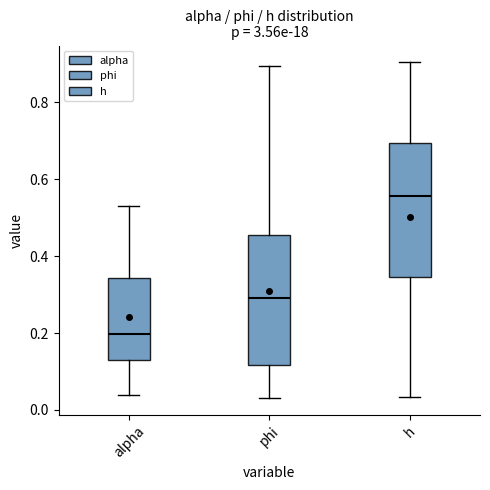

Which box has the highest median line?

h